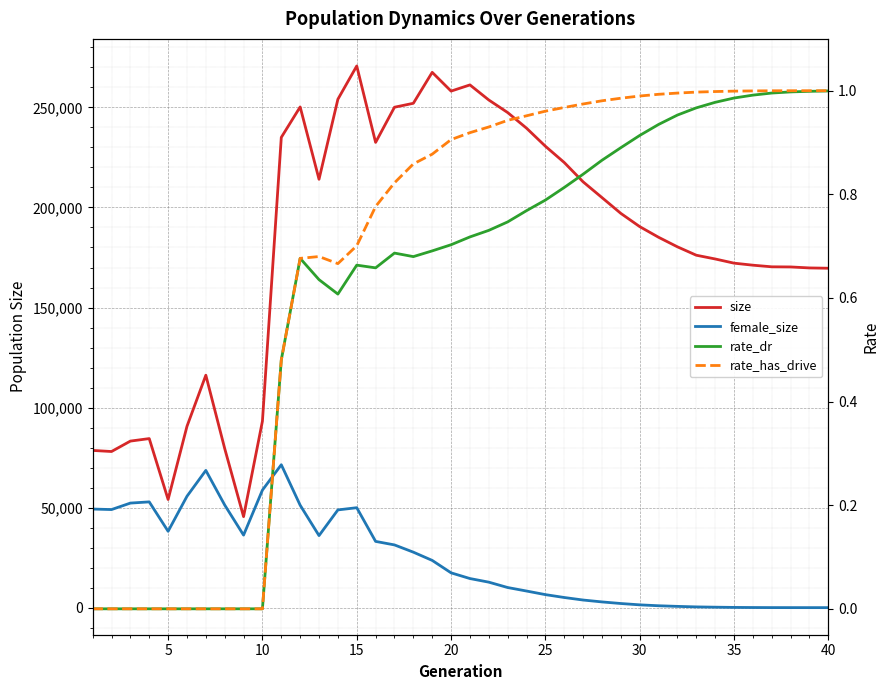

What is the value of the size point at the 34th from the left?

174266.0